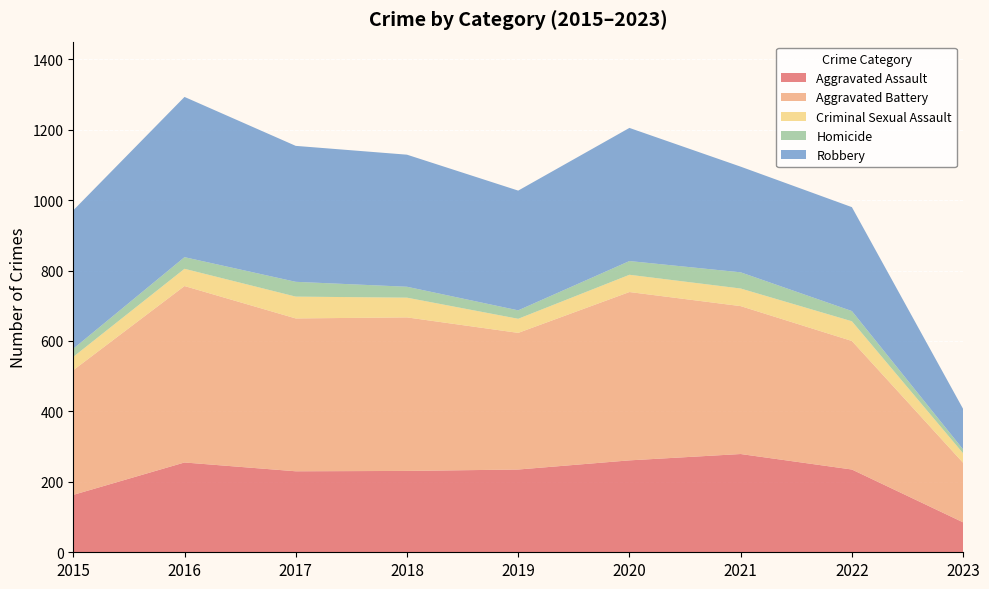

Reading left to right, extract all data points from this chart.

Aggravated Assault: 2015=163	2016=255	2017=230	2018=231	2019=235	2020=261	2021=279	2022=235	2023=85
Aggravated Battery: 2015=354	2016=501	2017=434	2018=436	2019=388	2020=478	2021=420	2022=365	2023=169
Criminal Sexual Assault: 2015=38	2016=49	2017=62	2018=56	2019=40	2020=49	2021=50	2022=56	2023=27
Homicide: 2015=23	2016=33	2017=42	2018=31	2019=24	2020=39	2021=46	2022=29	2023=11
Robbery: 2015=393	2016=455	2017=386	2018=375	2019=340	2020=378	2021=300	2022=295	2023=115